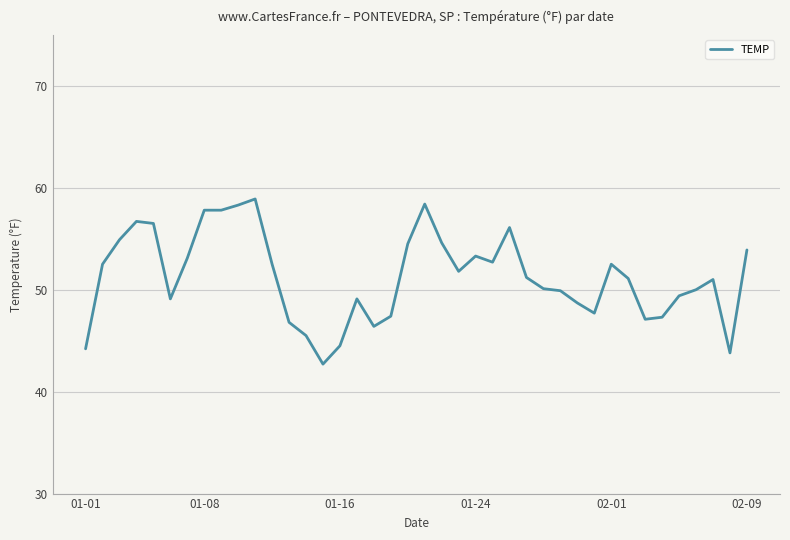

What is the smallest value displayed?

42.7